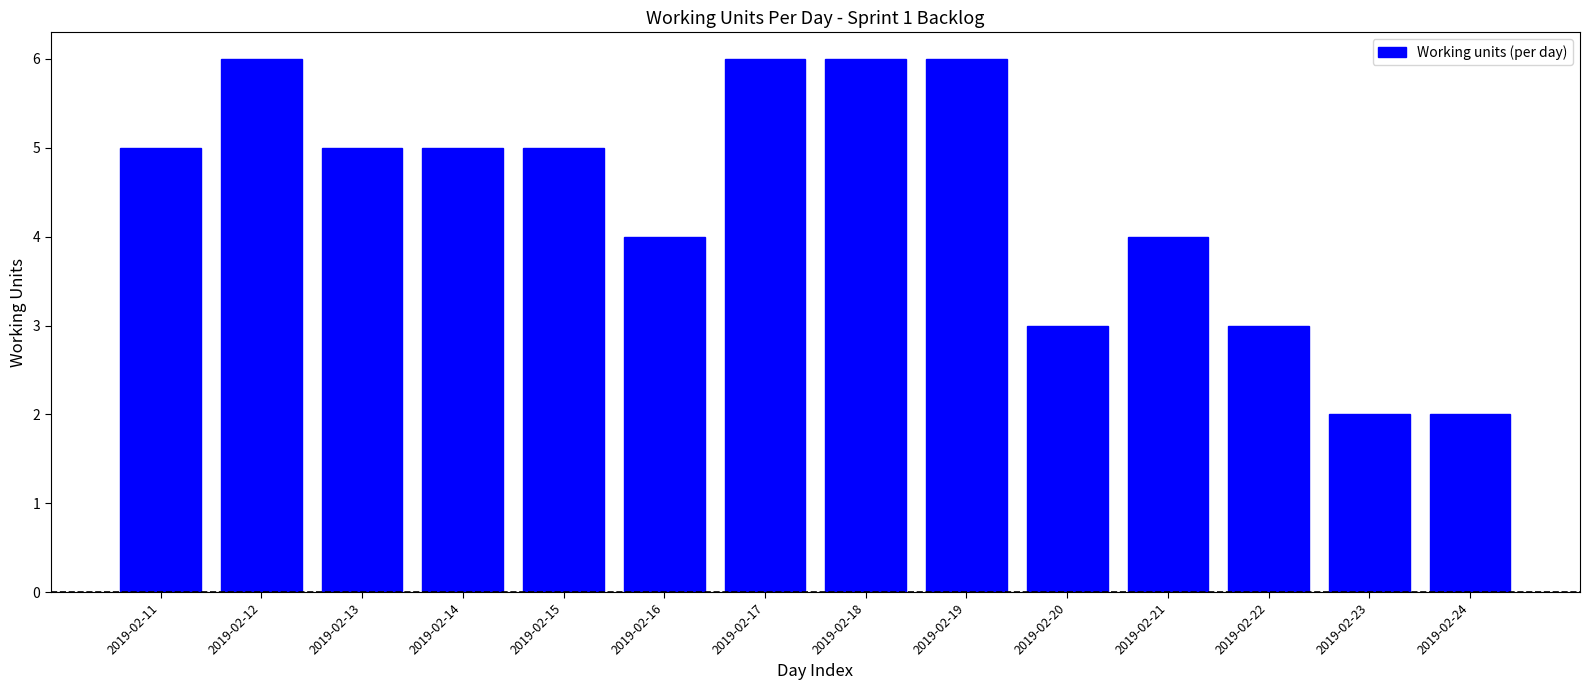

Reading right to left, transcribe all the data shown in this chart.

2	2	3	4	3	6	6	6	4	5	5	5	6	5